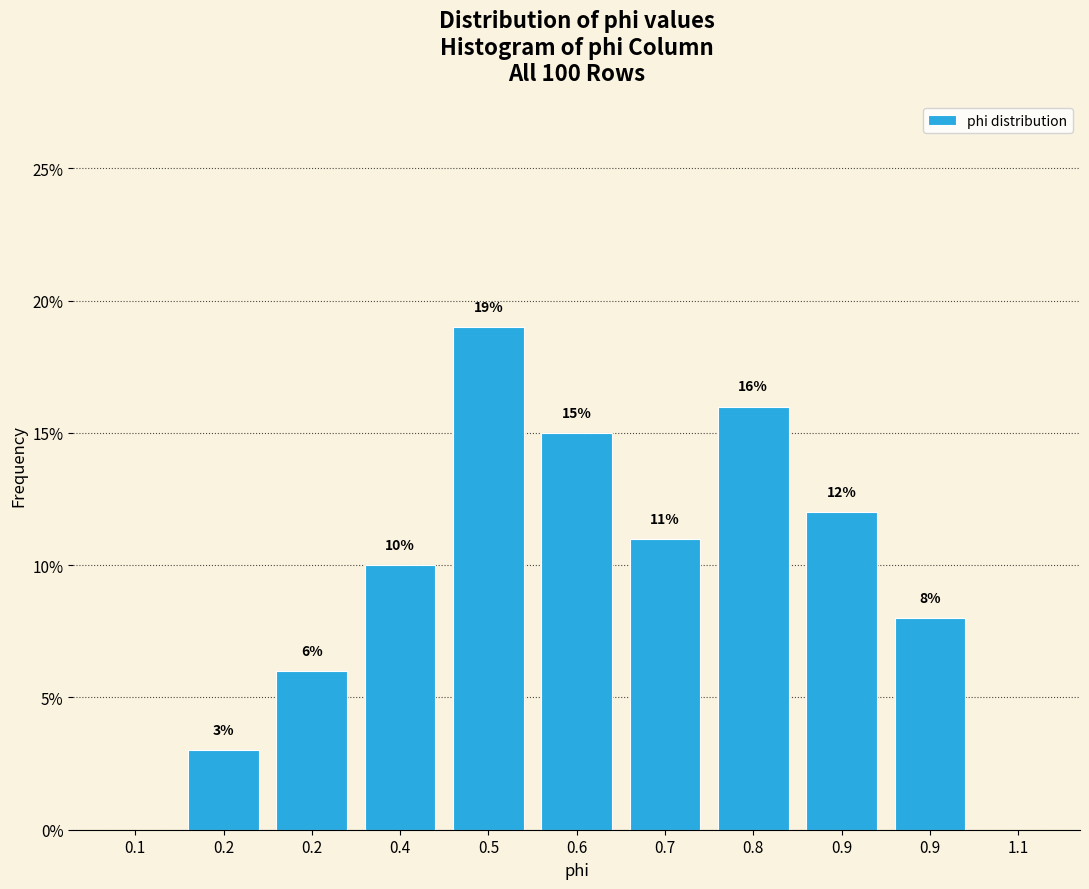

Are the bars horizontal?

No